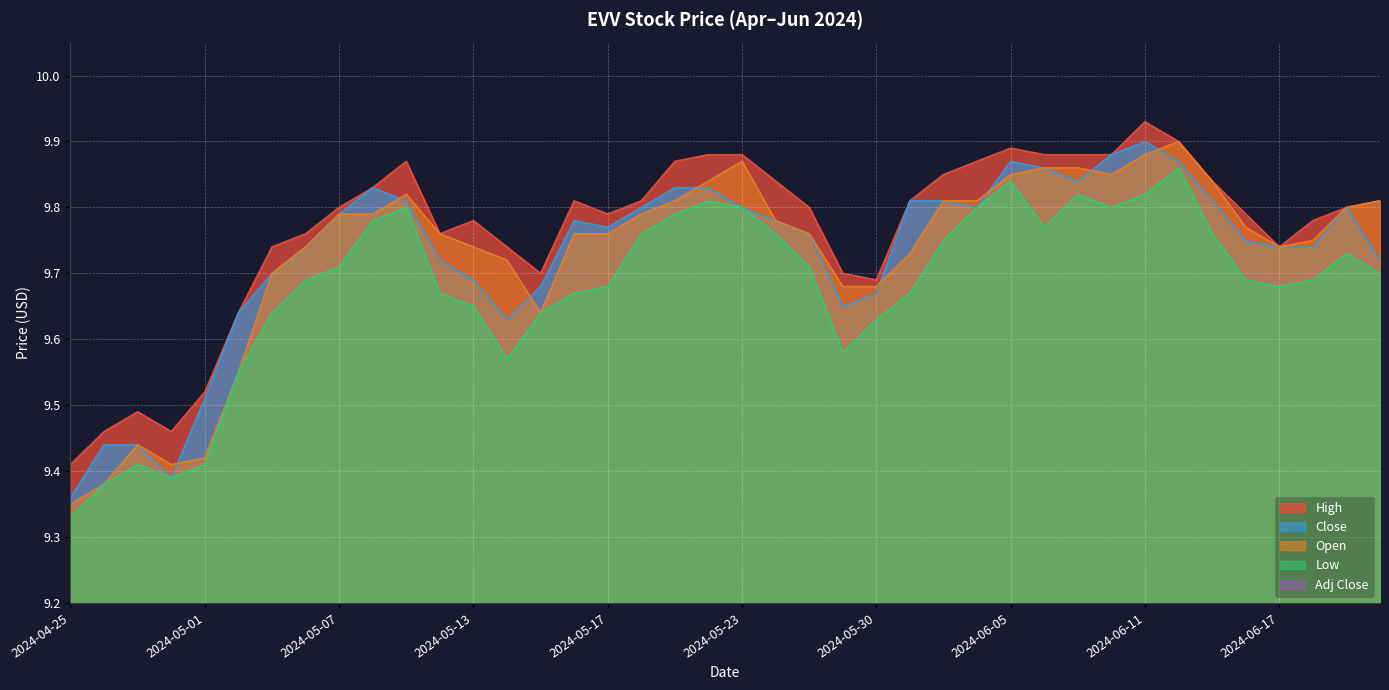

In Close, how many points are lower than both neighbors (excluding endpoints)?

6